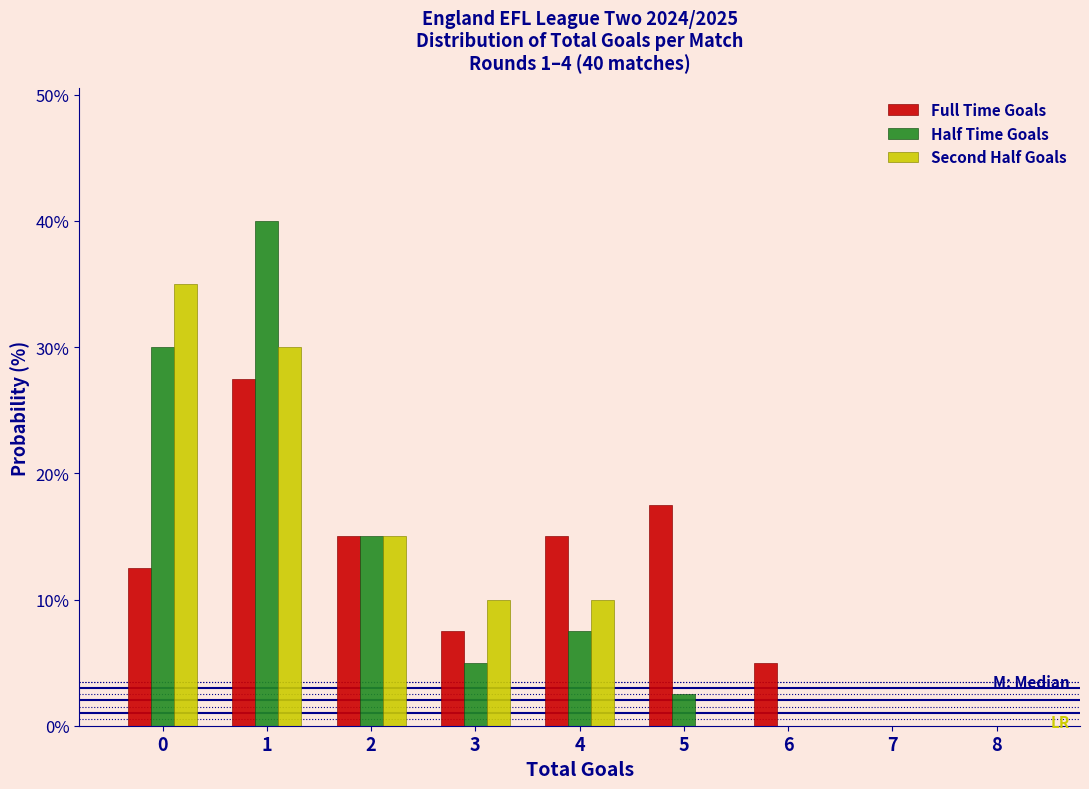

In the Second Half Goals series, which range on the x-axis has the tallest bar?

-0.5 to 0.5